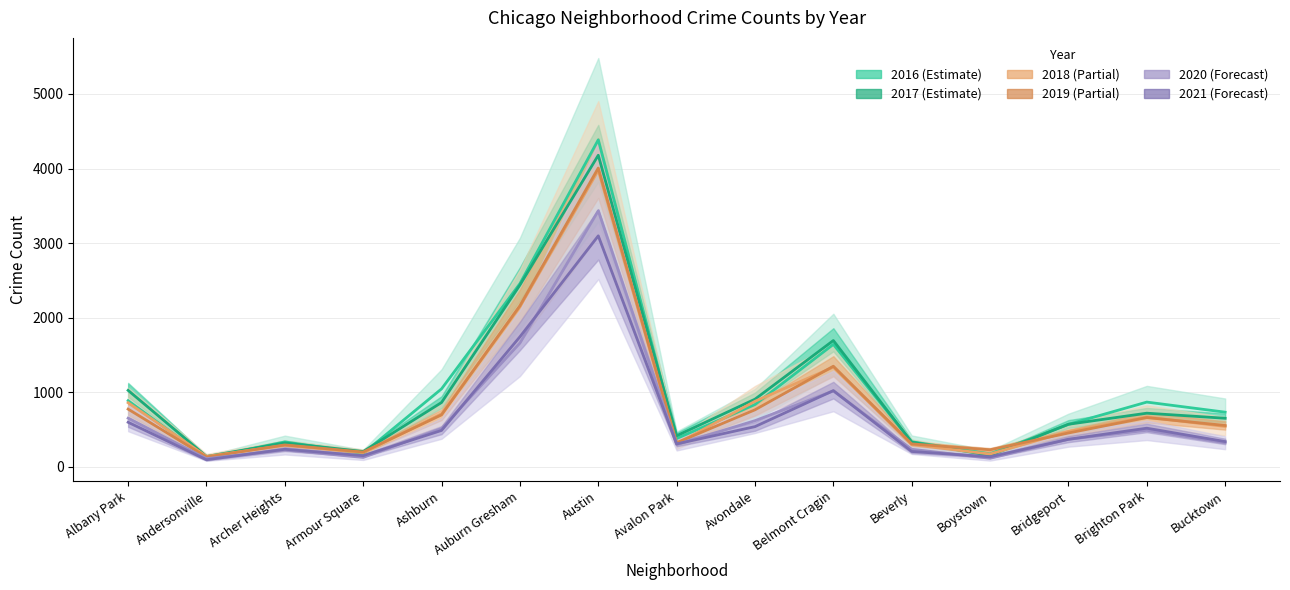

Where does the 2020 series first go above 369?

Albany Park